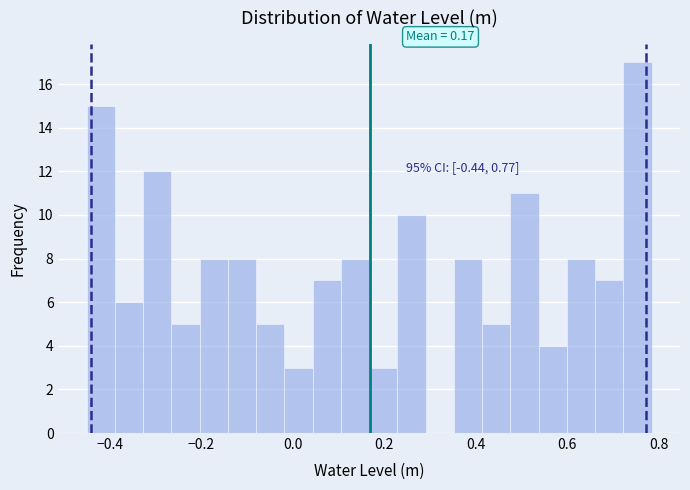

Around what value on the x-axis is the tallest bar? Give the approximate position of its centre, as read against the axis.

0.76